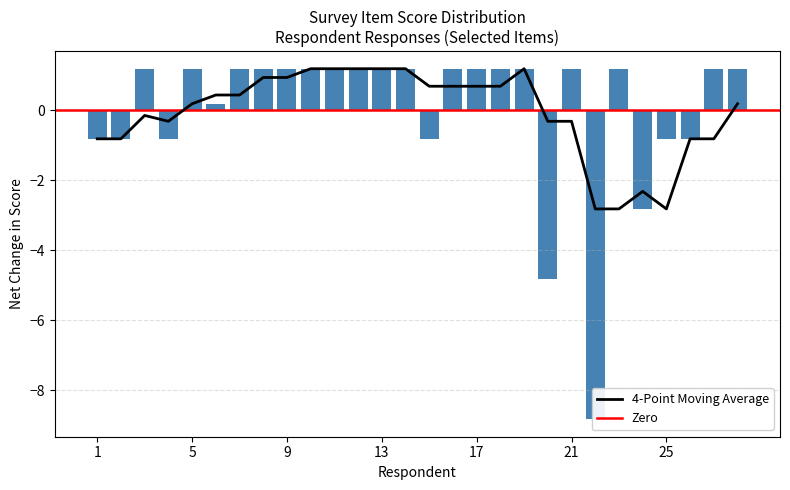

True or false: 2.1 has a value of 5 at 14.

False